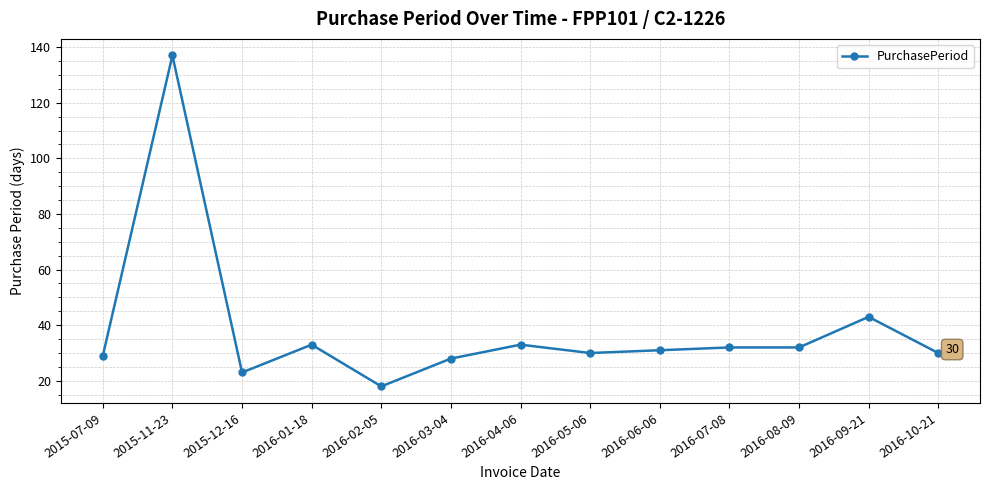

At which category does the data reach its first local valley?

2015-12-16